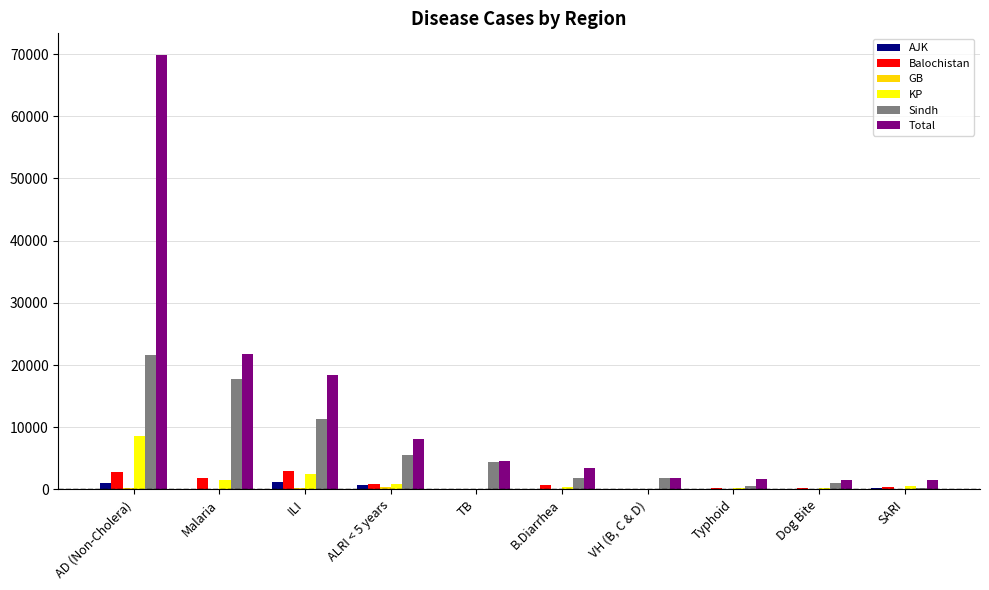

Which series has the widest spread of values?

Total